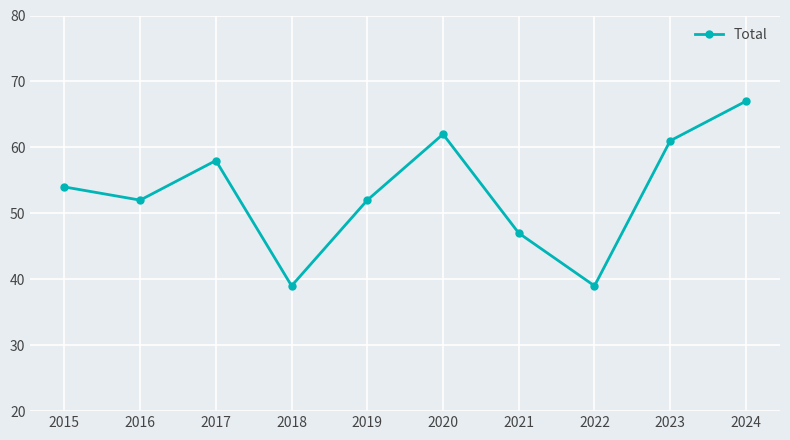

What is the change in value from 2015 to 2018?

-15